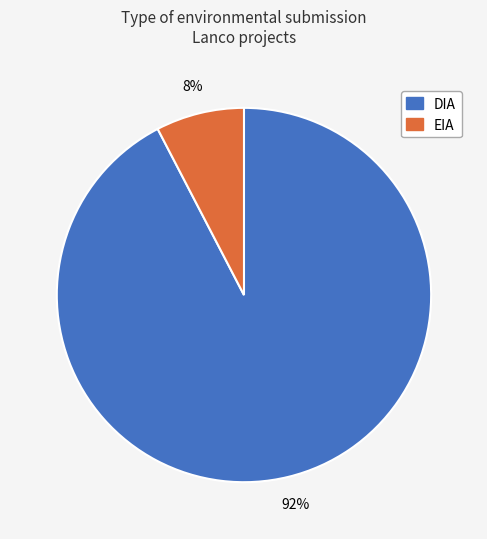

True or false: EIA accounts for 8% of the total.

True